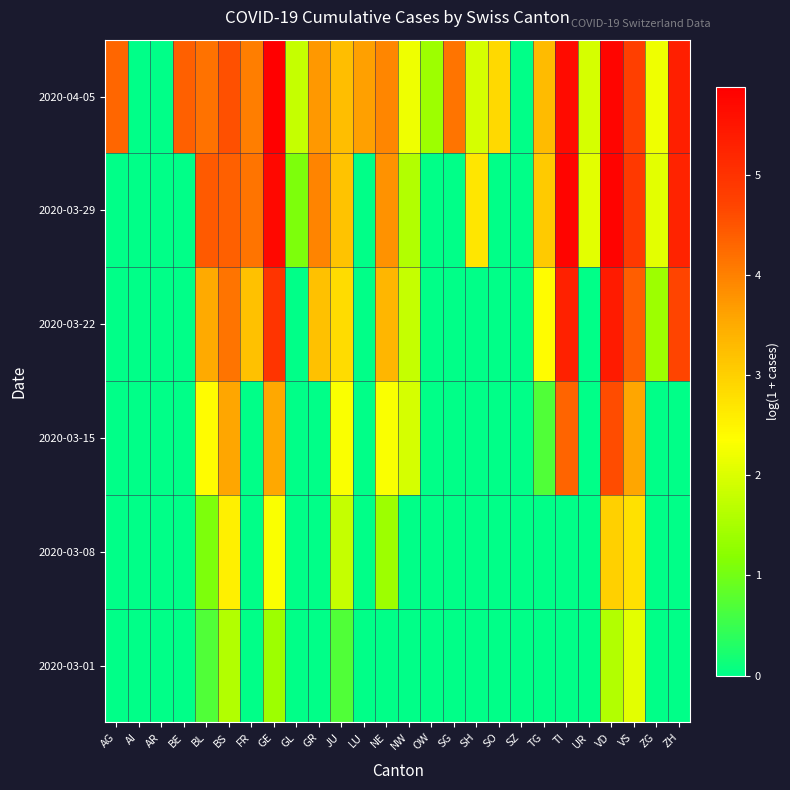

Reading left to right, extract all data points from this chart.

2020-03-01: AG=0.0	AI=0.0	AR=0.0	BE=0.0	BL=0.7	BS=1.6	FR=0.0	GE=1.4	GL=0.0	GR=0.0	JU=0.7	LU=0.0	NE=0.0	NW=0.0	OW=0.0	SG=0.0	SH=0.0	SO=0.0	SZ=0.0	TG=0.0	TI=0.0	UR=0.0	VD=1.6	VS=2.1	ZG=0.0	ZH=0.0
2020-03-08: AG=0.0	AI=0.0	AR=0.0	BE=0.0	BL=1.1	BS=2.6	FR=0.0	GE=2.3	GL=0.0	GR=0.0	JU=1.8	LU=0.0	NE=1.4	NW=0.0	OW=0.0	SG=0.0	SH=0.0	SO=0.0	SZ=0.0	TG=0.0	TI=0.0	UR=0.0	VD=3.0	VS=2.8	ZG=0.0	ZH=0.0
2020-03-15: AG=0.0	AI=0.0	AR=0.0	BE=0.0	BL=2.4	BS=3.6	FR=0.0	GE=3.6	GL=0.0	GR=0.0	JU=2.3	LU=0.0	NE=2.3	NW=1.9	OW=0.0	SG=0.0	SH=0.0	SO=0.0	SZ=0.0	TG=0.7	TI=4.3	UR=0.0	VD=4.6	VS=3.6	ZG=0.0	ZH=0.0
2020-03-22: AG=0.0	AI=0.0	AR=0.0	BE=0.0	BL=3.5	BS=4.1	FR=3.2	GE=5.0	GL=0.0	GR=3.2	JU=2.8	LU=0.0	NE=3.4	NW=1.8	OW=0.0	SG=0.0	SH=0.0	SO=0.0	SZ=0.0	TG=2.4	TI=5.3	UR=0.0	VD=5.4	VS=4.4	ZG=1.4	ZH=4.7
2020-03-29: AG=0.0	AI=0.0	AR=0.0	BE=0.0	BL=4.4	BS=4.4	FR=4.2	GE=5.7	GL=1.1	GR=4.0	JU=3.2	LU=0.0	NE=3.8	NW=1.6	OW=0.0	SG=0.0	SH=2.7	SO=0.0	SZ=0.0	TG=3.1	TI=5.8	UR=2.1	VD=5.8	VS=4.9	ZG=2.1	ZH=5.3
2020-04-05: AG=4.3	AI=0.0	AR=0.0	BE=4.4	BL=4.2	BS=4.6	FR=4.0	GE=5.9	GL=1.8	GR=3.7	JU=3.3	LU=3.6	NE=3.9	NW=2.2	OW=1.4	SG=4.2	SH=1.9	SO=2.9	SZ=0.0	TG=3.3	TI=5.7	UR=1.9	VD=5.8	VS=4.8	ZG=2.2	ZH=5.3